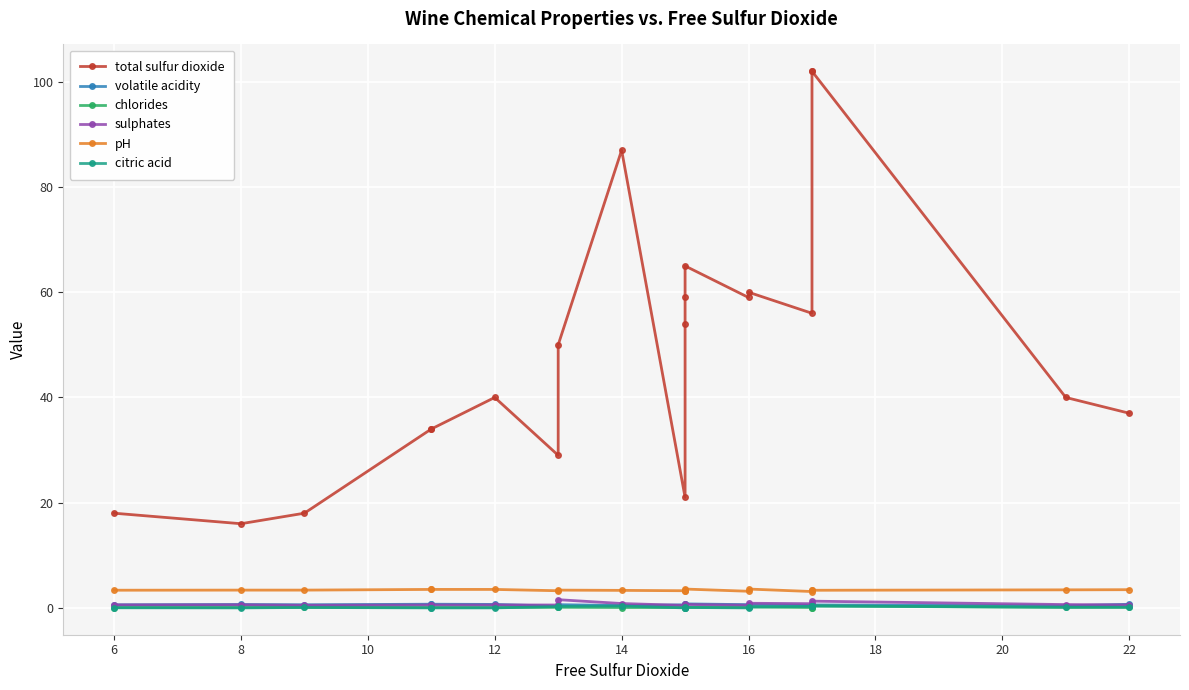

Reading left to right, transcribe all the data shown in this chart.

total sulfur dioxide: 18.0	16.0	18.0	34.0	34.0	40.0	29.0	50.0	87.0	21.0	54.0	59.0	65.0	59.0	60.0	56.0	102.0	102.0	40.0	37.0
volatile acidity: 0.6	0.6	0.6	0.7	0.7	0.7	0.3	0.6	0.5	0.6	0.6	0.7	0.8	0.6	0.6	0.5	0.5	0.6	0.4	0.7
chlorides: 0.1	0.1	0.1	0.1	0.1	0.1	0.1	0.1	0.1	0.1	0.1	0.1	0.1	0.1	0.2	0.1	0.1	0.4	0.1	0.1
sulphates: 0.6	0.6	0.5	0.6	0.6	0.6	0.6	1.6	0.8	0.5	0.5	0.5	0.7	0.5	0.9	0.8	0.8	1.3	0.6	0.6
pH: 3.4	3.4	3.4	3.5	3.5	3.5	3.3	3.4	3.3	3.3	3.3	3.4	3.6	3.2	3.6	3.1	3.4	3.4	3.4	3.5
citric acid: 0.0	0.0	0.1	0.0	0.0	0.0	0.2	0.3	0.4	0.0	0.0	0.0	0.1	0.0	0.2	0.3	0.4	0.4	0.1	0.1